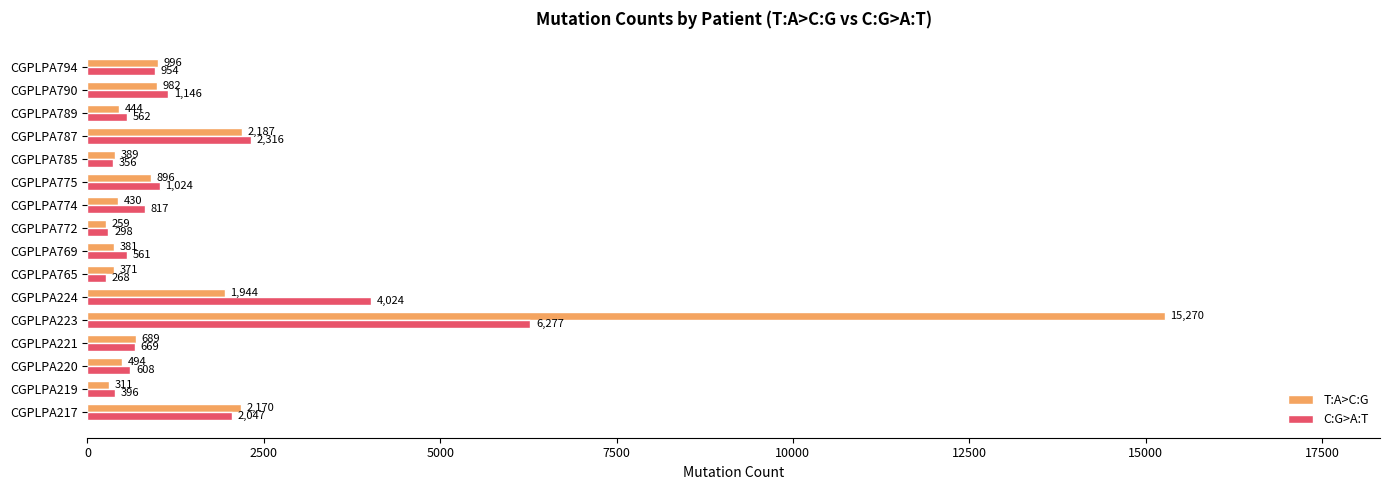

Rank the categories by C:G>A:T value from lowest to highest.

CGPLPA765, CGPLPA772, CGPLPA785, CGPLPA219, CGPLPA769, CGPLPA789, CGPLPA220, CGPLPA221, CGPLPA774, CGPLPA794, CGPLPA775, CGPLPA790, CGPLPA217, CGPLPA787, CGPLPA224, CGPLPA223